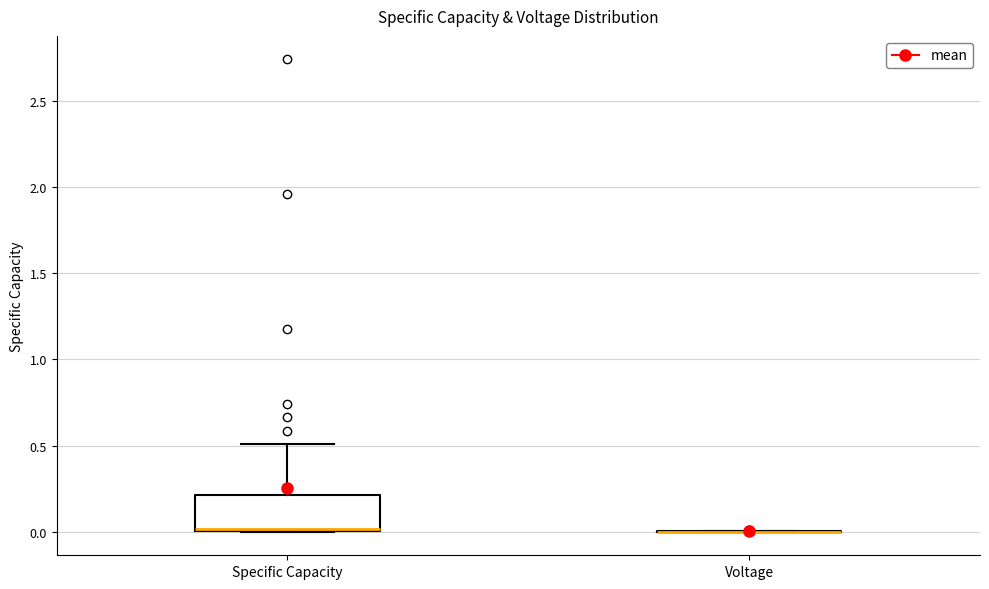

Reading left to right, transcribe this box plot: for each box, give where its median line is, the range the box spans, and where its two whiskers end, as read against the y-axis. The values are not printed on the chart, so give them approximately, as read against the axis.

Specific Capacity: median 0.0, box 0.0 to 0.2, whiskers 0.0 to 0.5
Voltage: box collapsed to a line at 0.0, whiskers 0.0 to 0.0